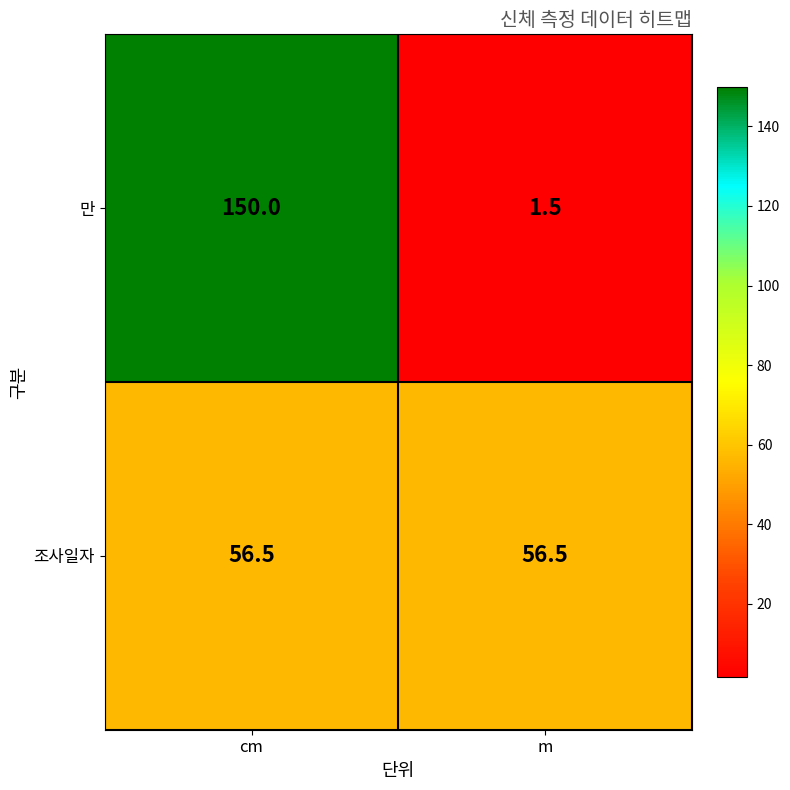

True or false: 조사일자 has a value of 56.5 at m.

True